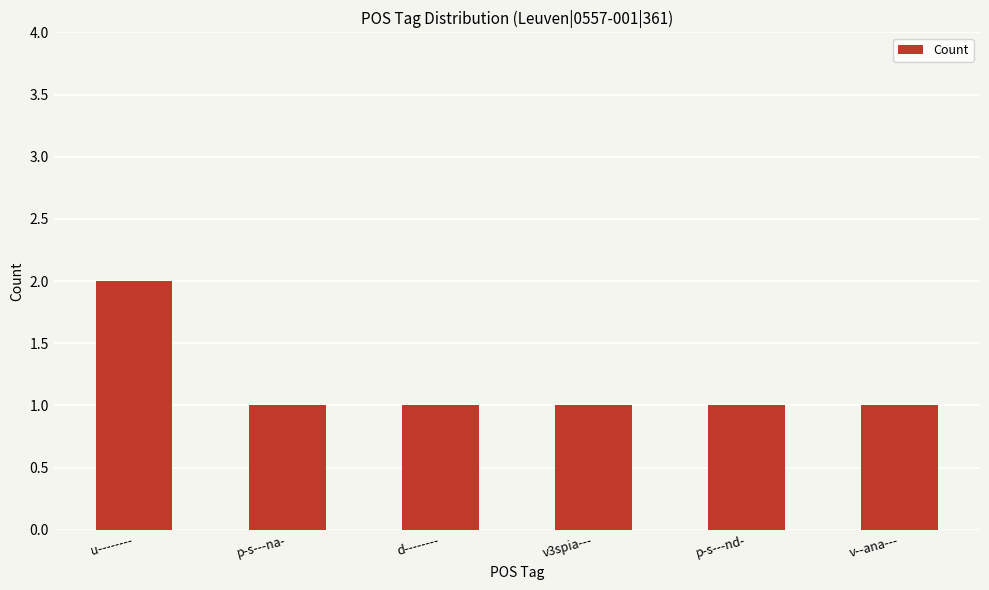

The chart shows a value of 1 at d--------. True or false?

True